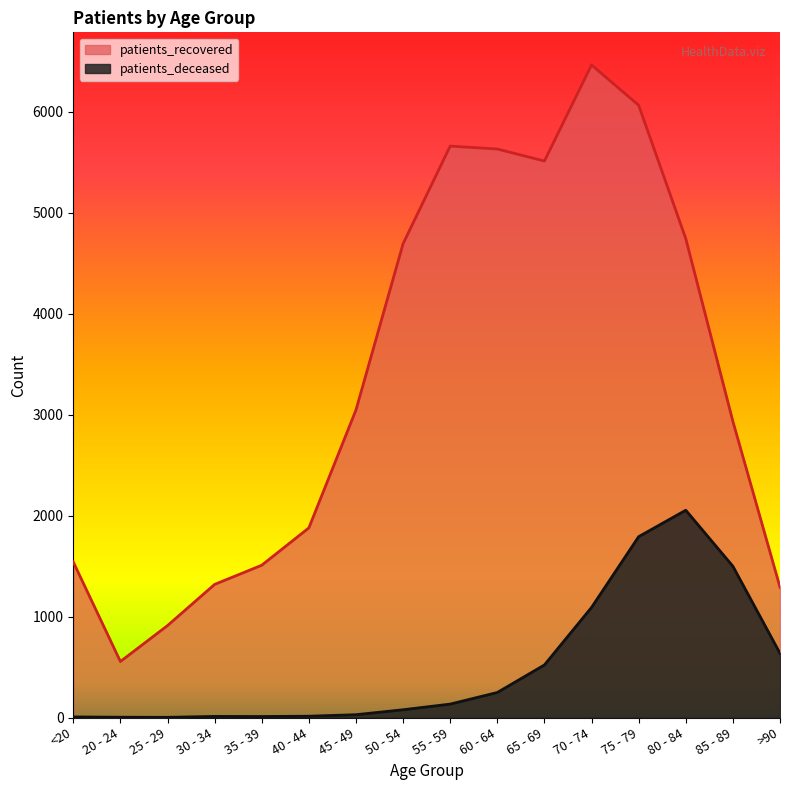

How many lines are shown in the chart?

2